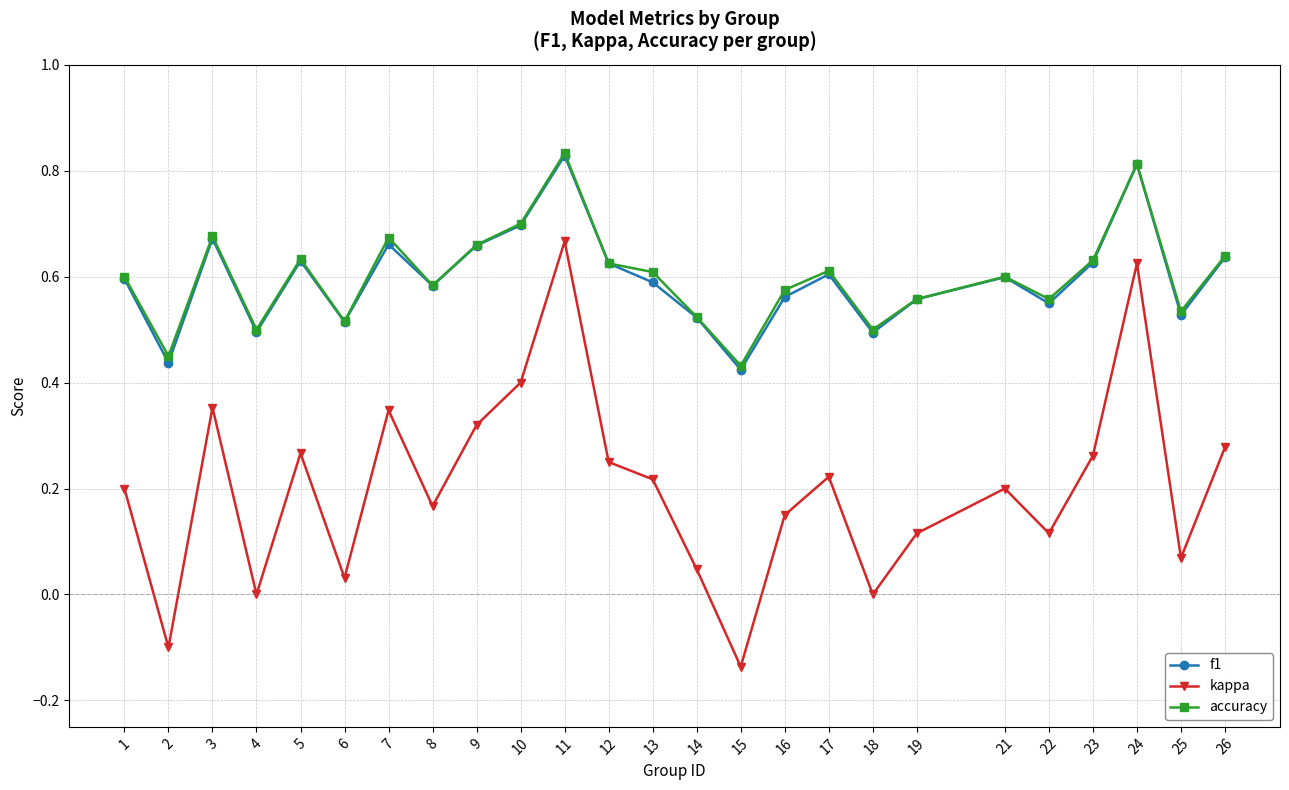

Between 1 and 7, which series saw the biggest shift?

kappa